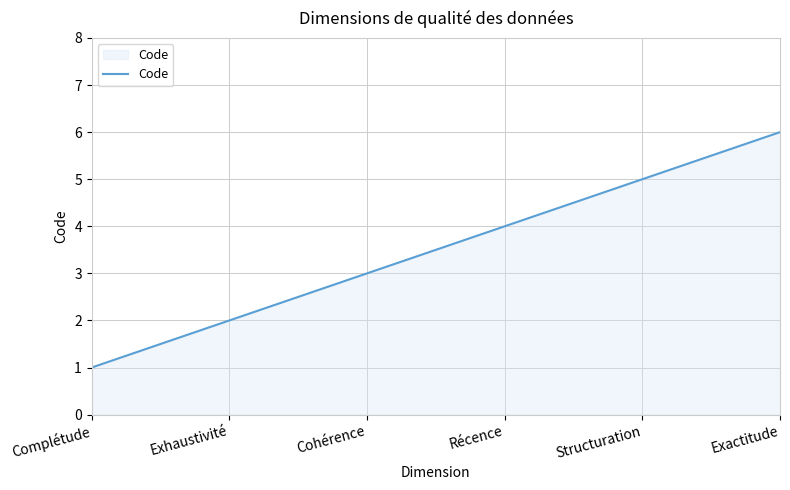

True or false: the data has more than 0 interior local peaks.

False